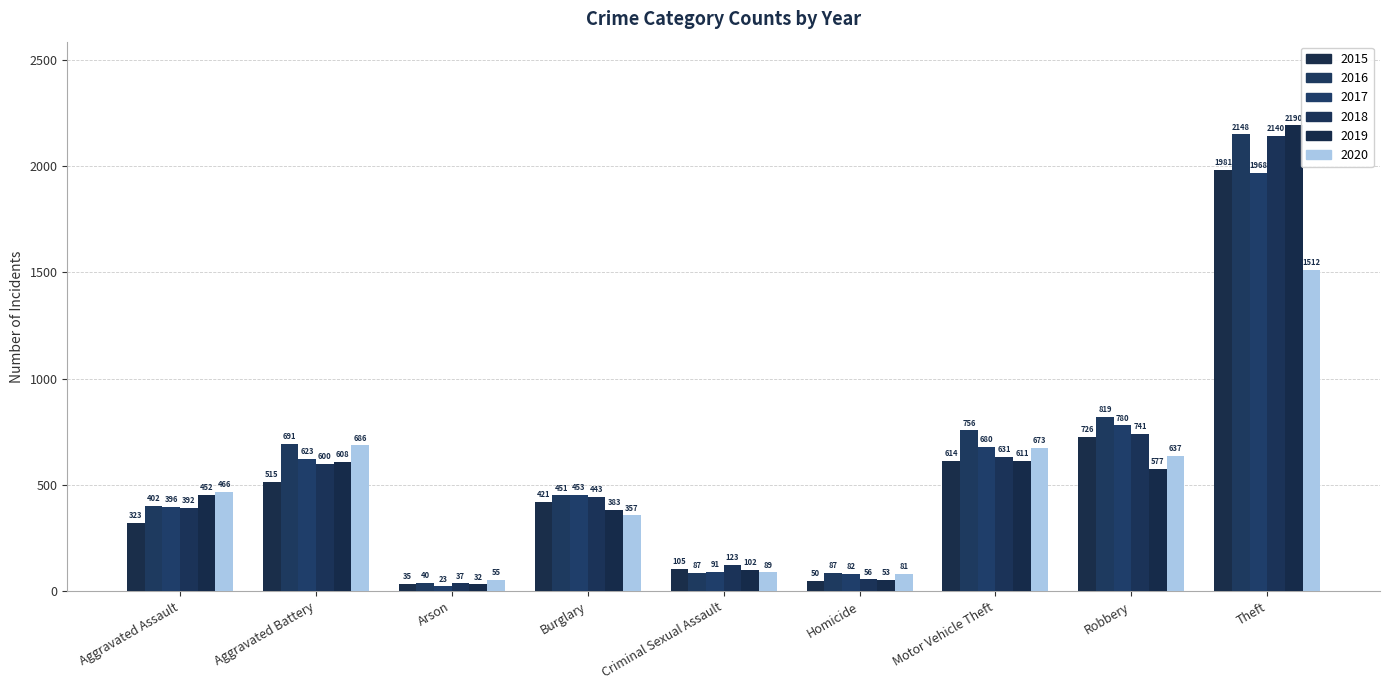

What value does the 2015 series have at Theft, to the nearest 100?

2000